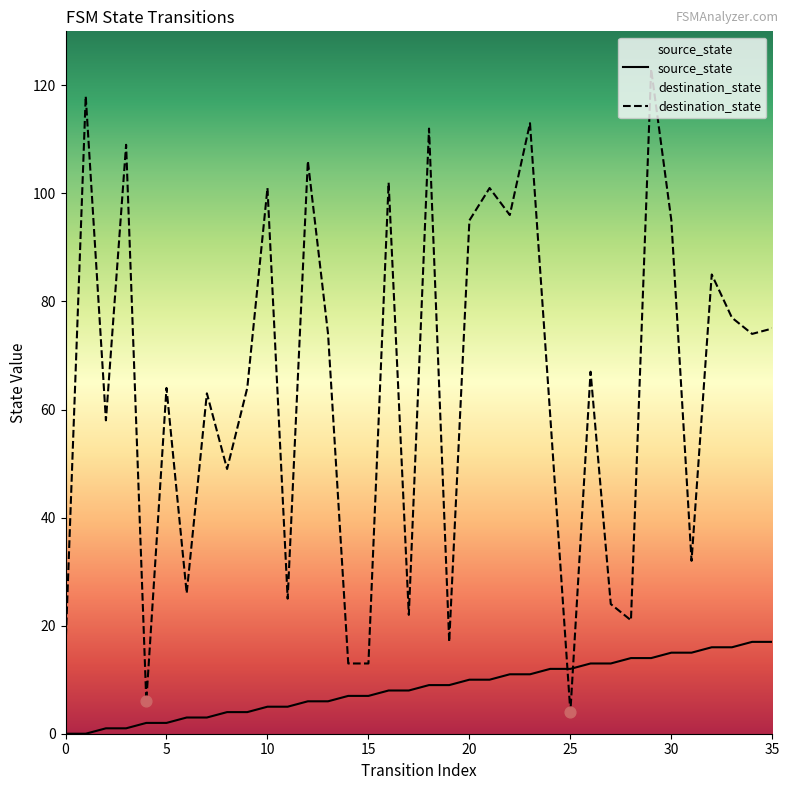

At which category is the sum across all series the highest?

29